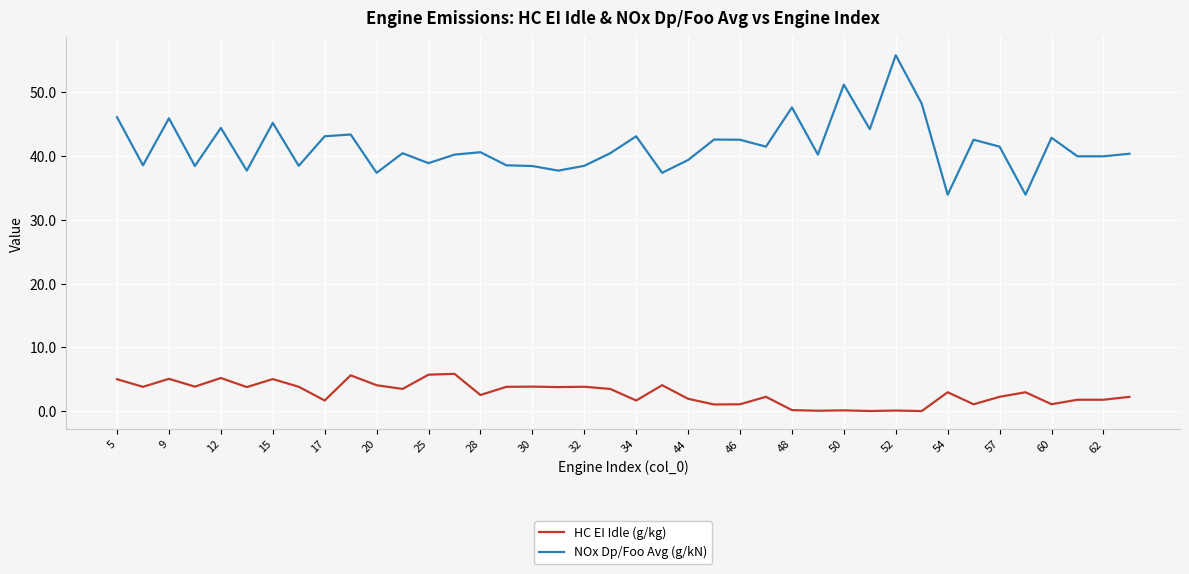

Rank the series by their maximum value, from lowest to highest.

HC EI Idle (g/kg), NOx Dp/Foo Avg (g/kN)